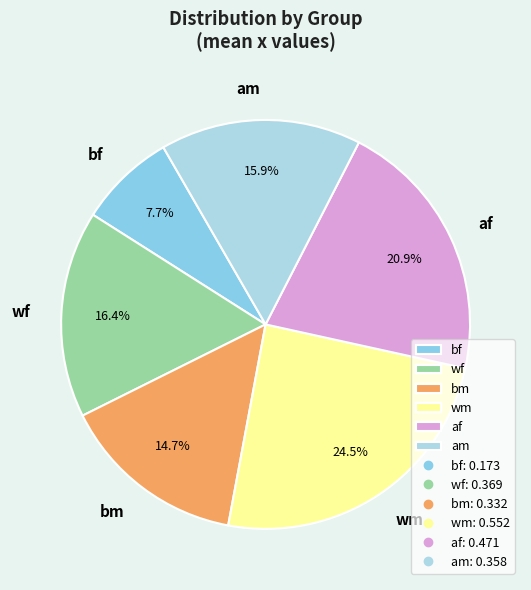

Is the sum of wf and bm greater than half?

No